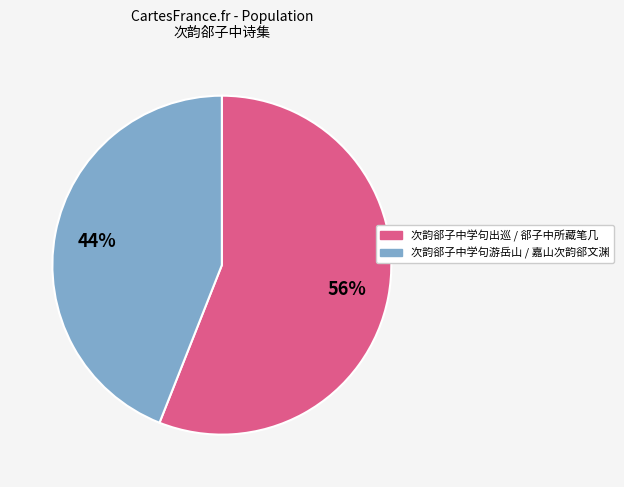

Does any single category account for the majority?

Yes